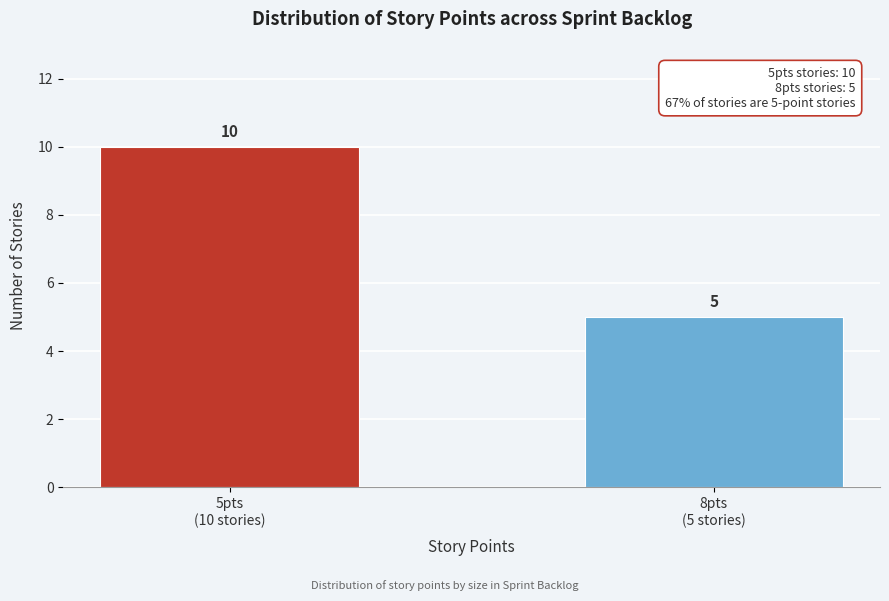

Reading left to right, what are all the values shown in this chart?

10	5